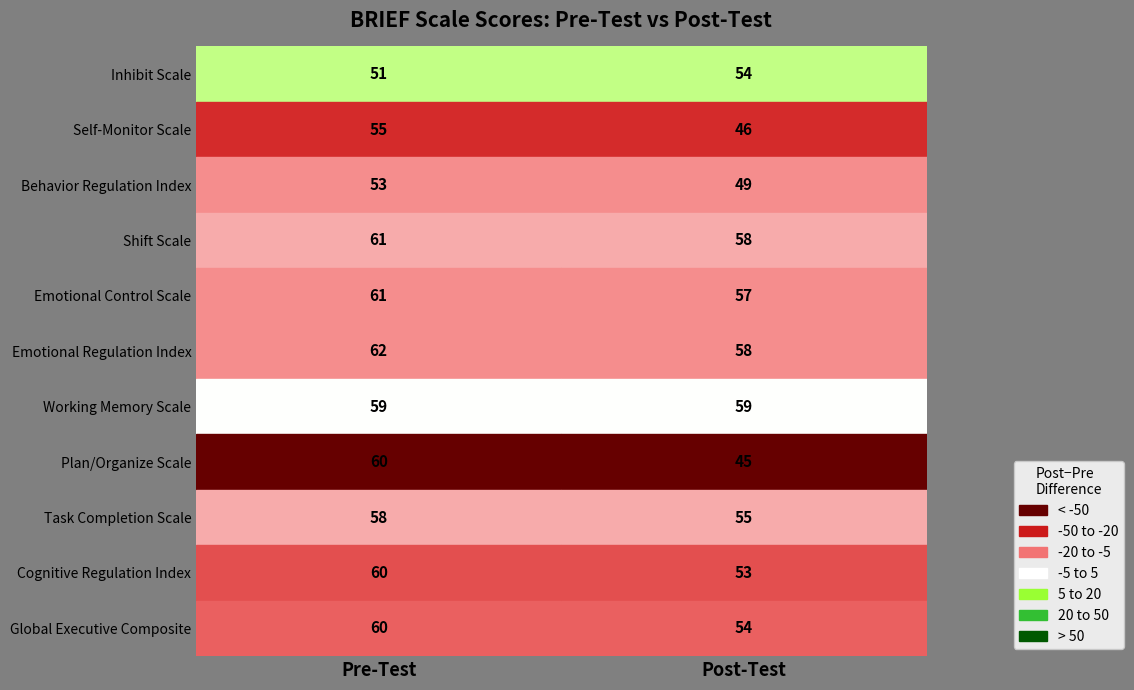

What is the average value of the Global Executive Composite series?

57